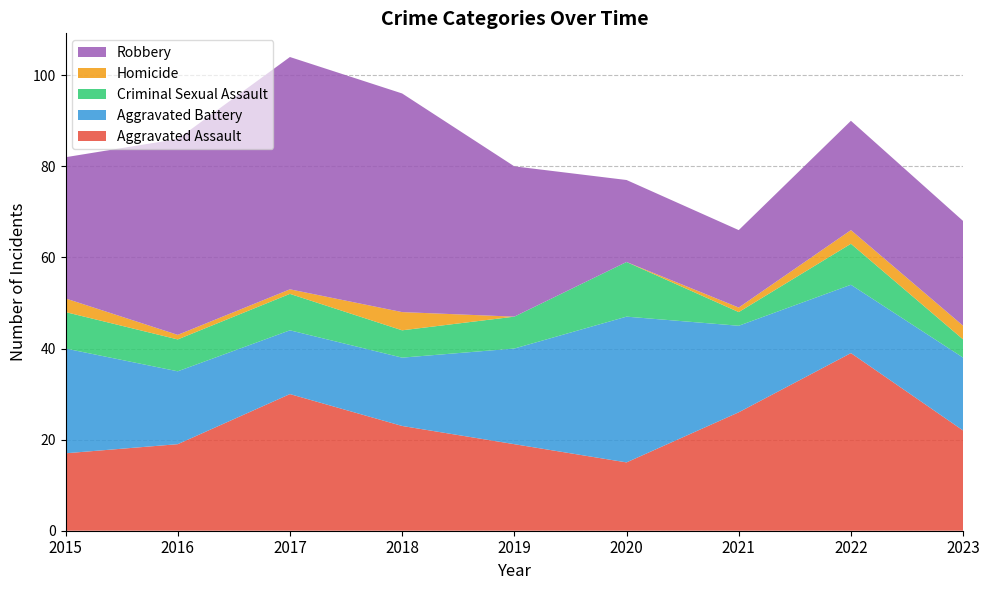

Reading left to right, list all the values displayed in this chart.

Aggravated Assault: 2015=17	2016=19	2017=30	2018=23	2019=19	2020=15	2021=26	2022=39	2023=22
Aggravated Battery: 2015=23	2016=16	2017=14	2018=15	2019=21	2020=32	2021=19	2022=15	2023=16
Criminal Sexual Assault: 2015=8	2016=7	2017=8	2018=6	2019=7	2020=12	2021=3	2022=9	2023=4
Homicide: 2015=3	2016=1	2017=1	2018=4	2019=0	2020=0	2021=1	2022=3	2023=3
Robbery: 2015=31	2016=43	2017=51	2018=48	2019=33	2020=18	2021=17	2022=24	2023=23